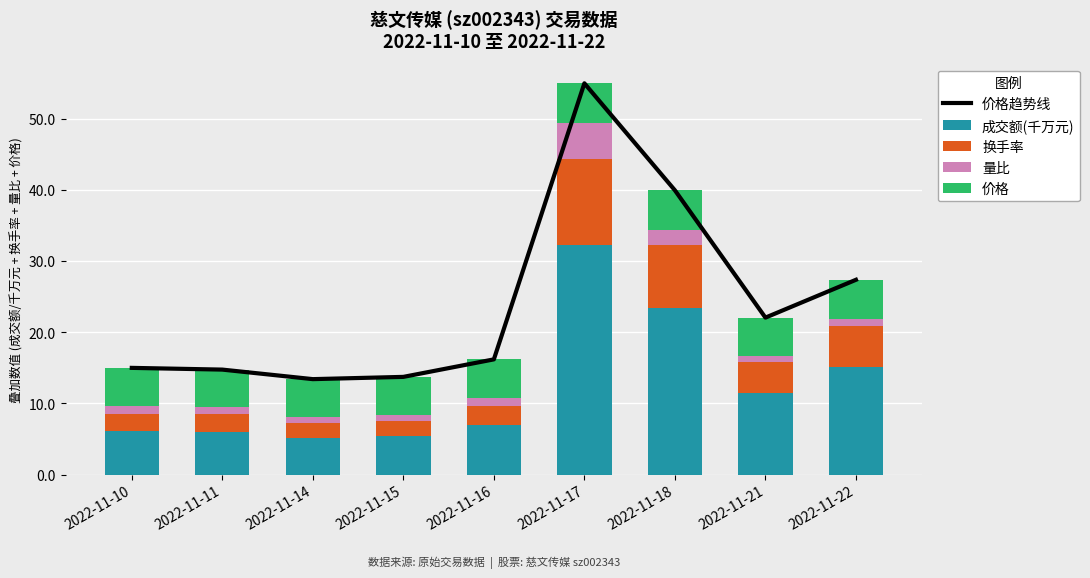

Which series has the largest total across all categories?

价格趋势线